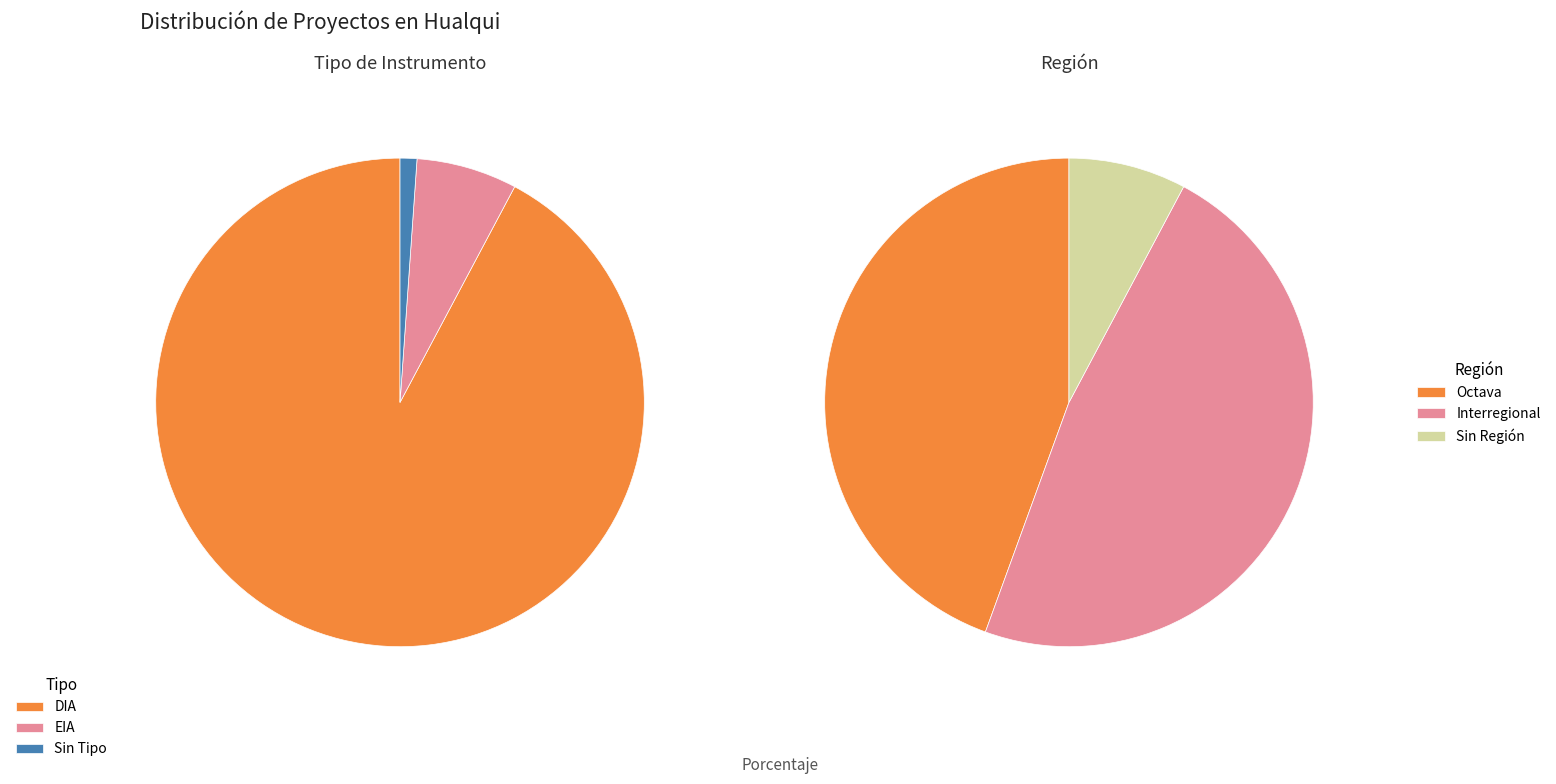

Which category has the biggest portion of the pie?

DIA